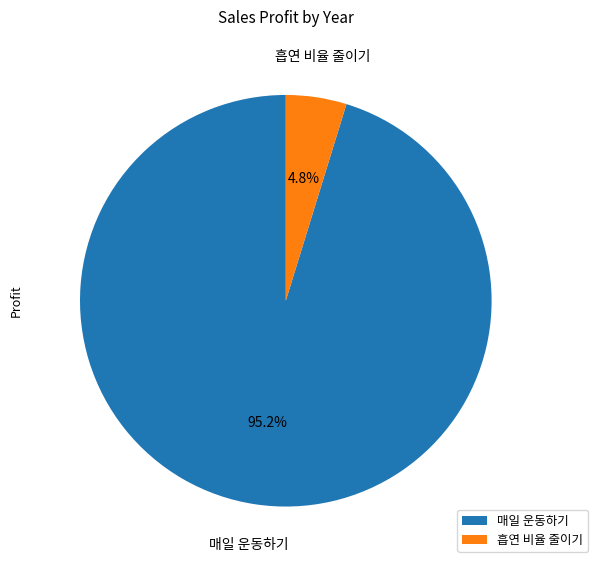

What is the total percentage of 흡연 비율 줄이기 and 매일 운동하기?

100.0%